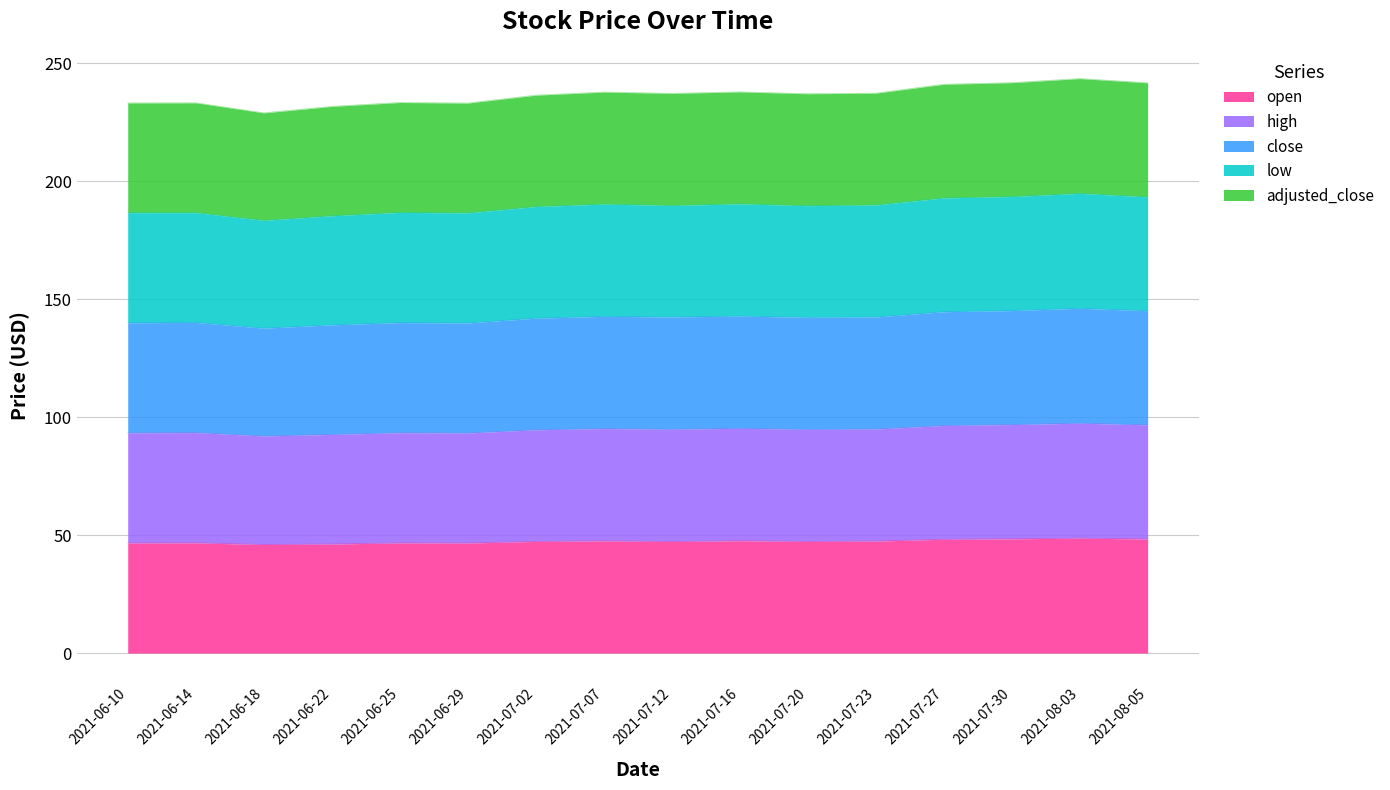

List the labels in order of adjusted_close value, largest first.

2021-08-03, 2021-07-30, 2021-08-05, 2021-07-27, 2021-07-16, 2021-07-07, 2021-07-23, 2021-07-12, 2021-07-20, 2021-07-02, 2021-06-14, 2021-06-25, 2021-06-10, 2021-06-29, 2021-06-22, 2021-06-18